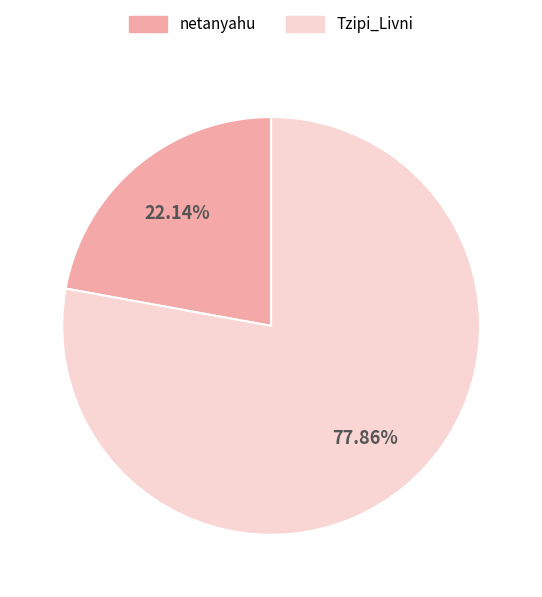

The Tzipi_Livni slice represents 72% of the pie. True or false?

False